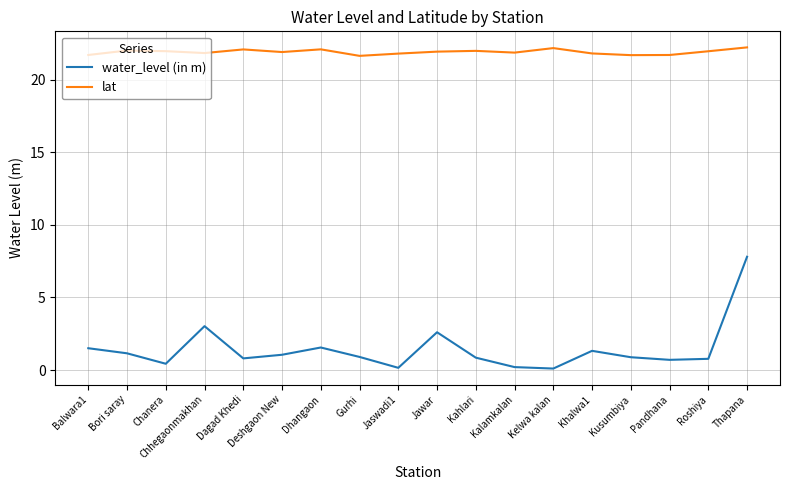

Which series has the largest total across all categories?

lat